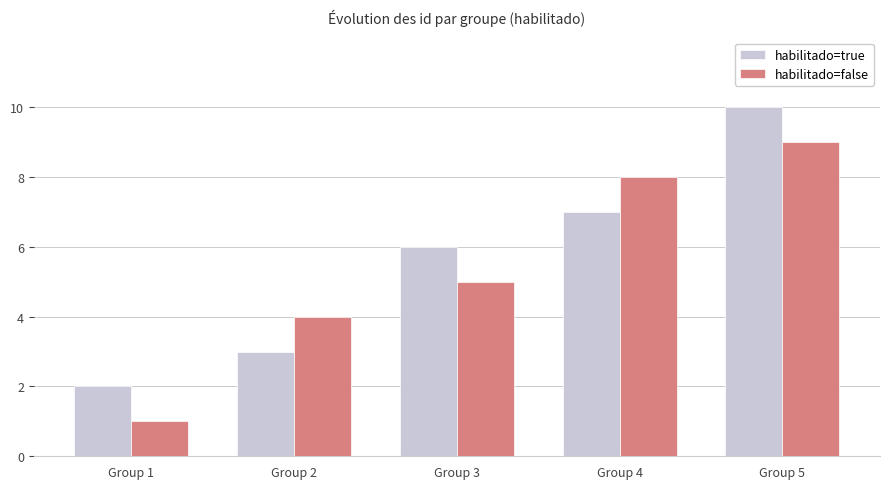

List the labels in order of habilitado=true value, smallest first.

Group 1, Group 2, Group 3, Group 4, Group 5